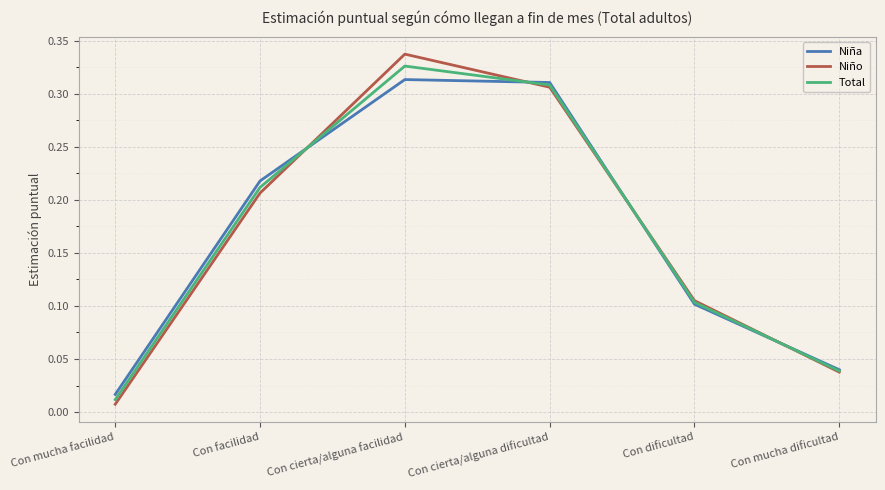

At how many categories does at least one series exceed 0?

6